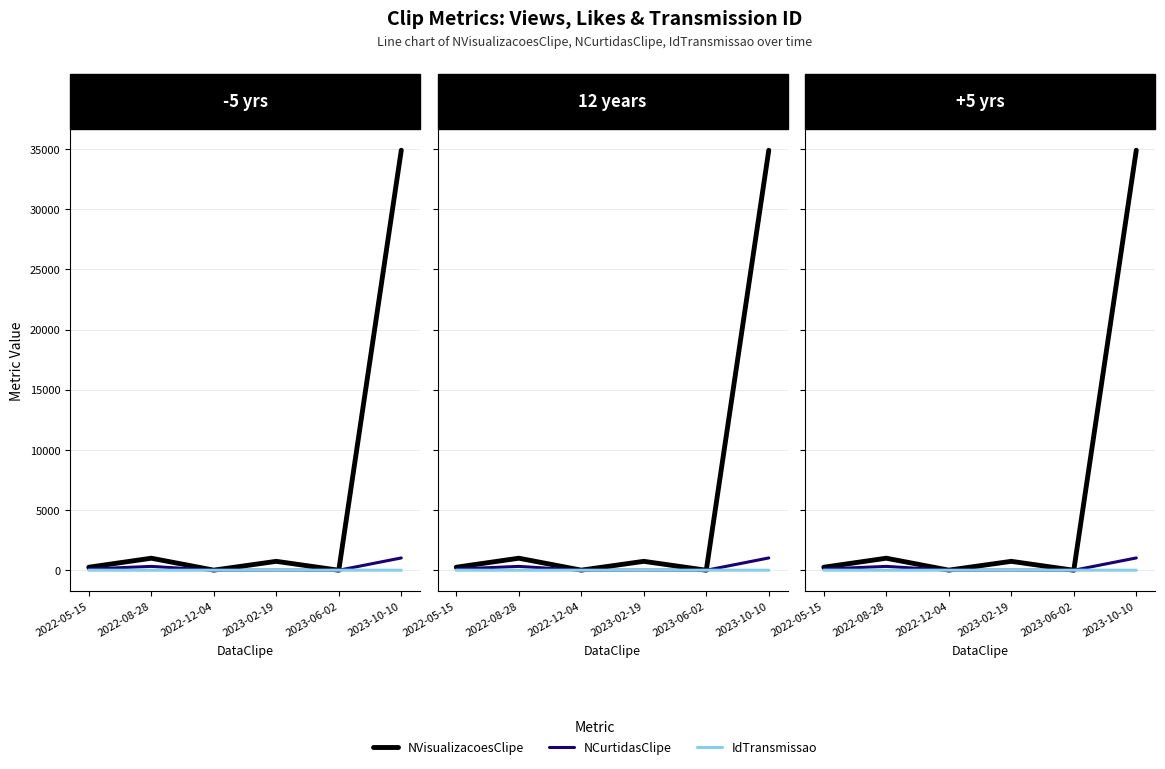

Where does the NCurtidasClipe series first go above 100?

2022-08-28